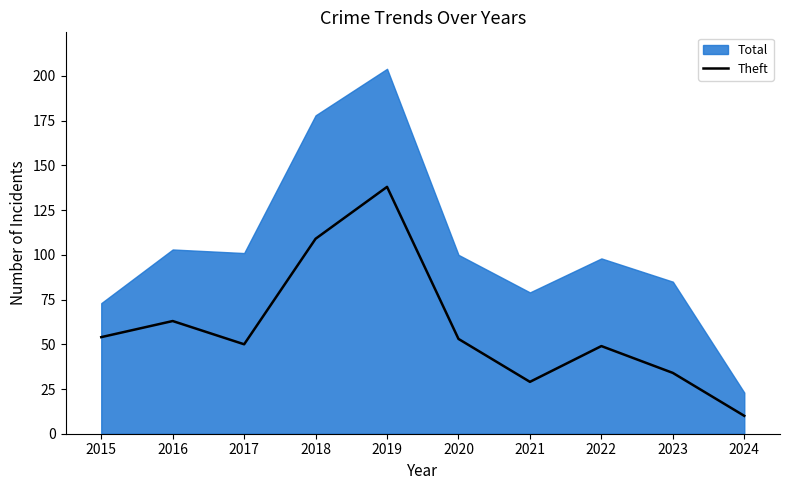

Where is Theft nearest to the value 74?

2016